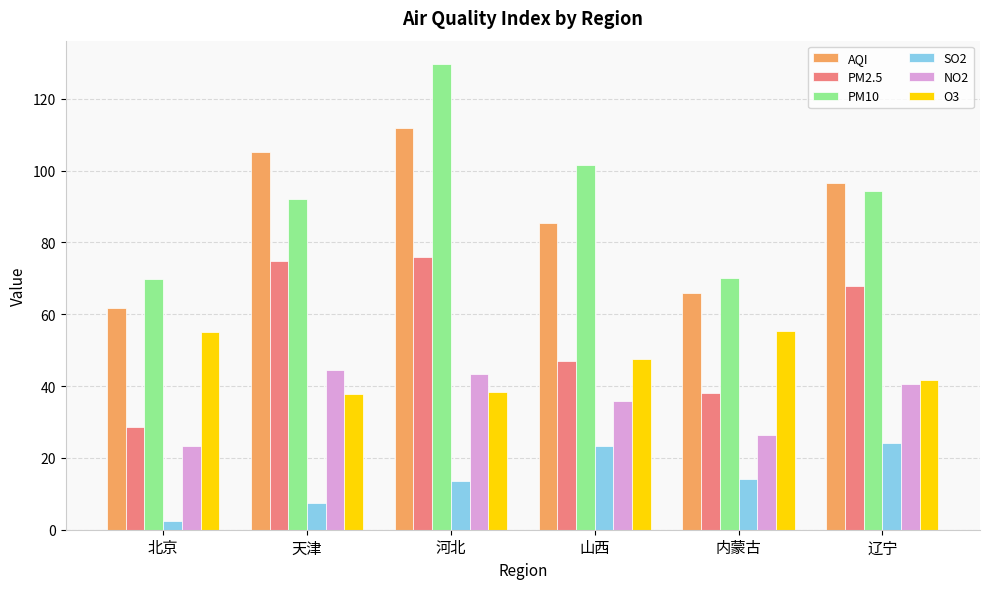

List the series in order of their peak value, highest first.

PM10, AQI, PM2.5, O3, NO2, SO2